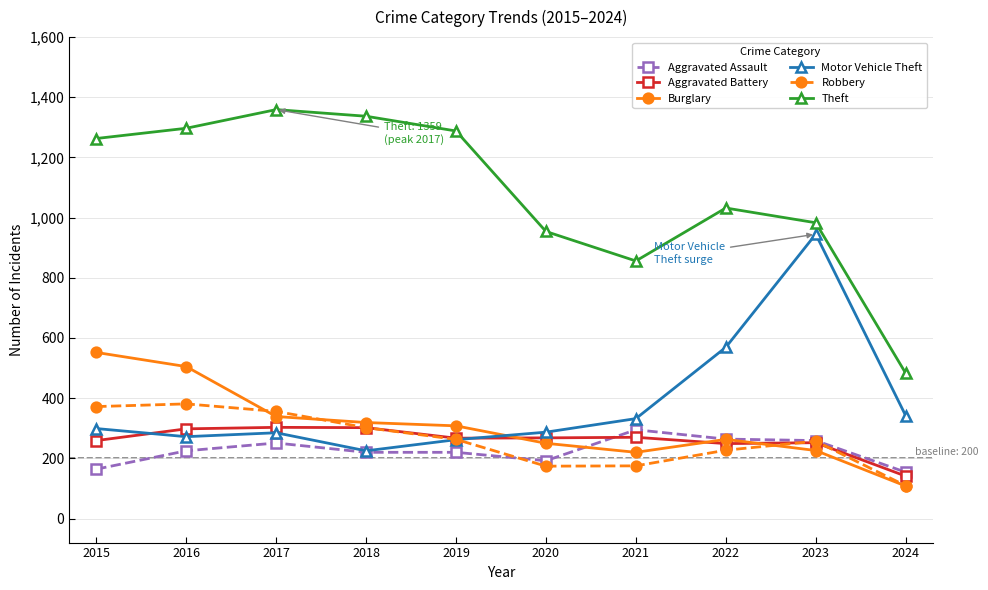

True or false: Burglary and Theft cross at least once.

False